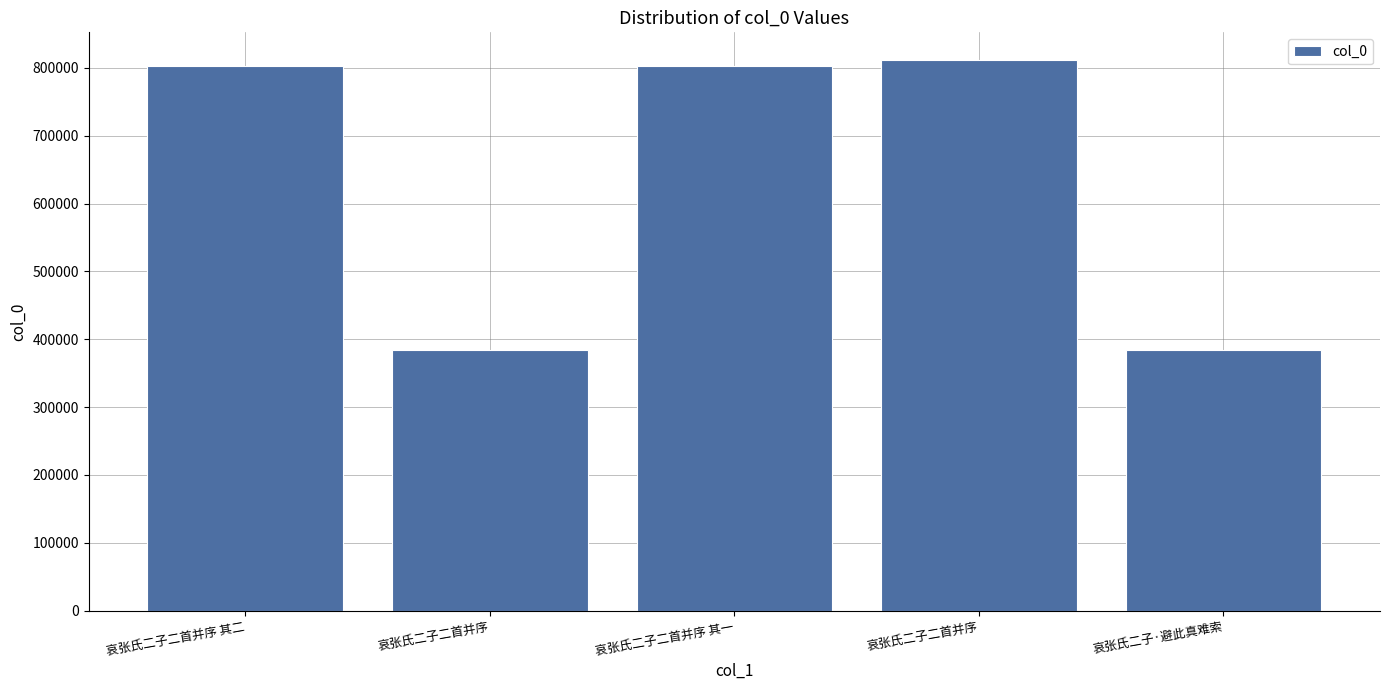

Between 哀张氏二子二首并序 and 哀张氏二子·避此真难索, which is larger?

哀张氏二子二首并序